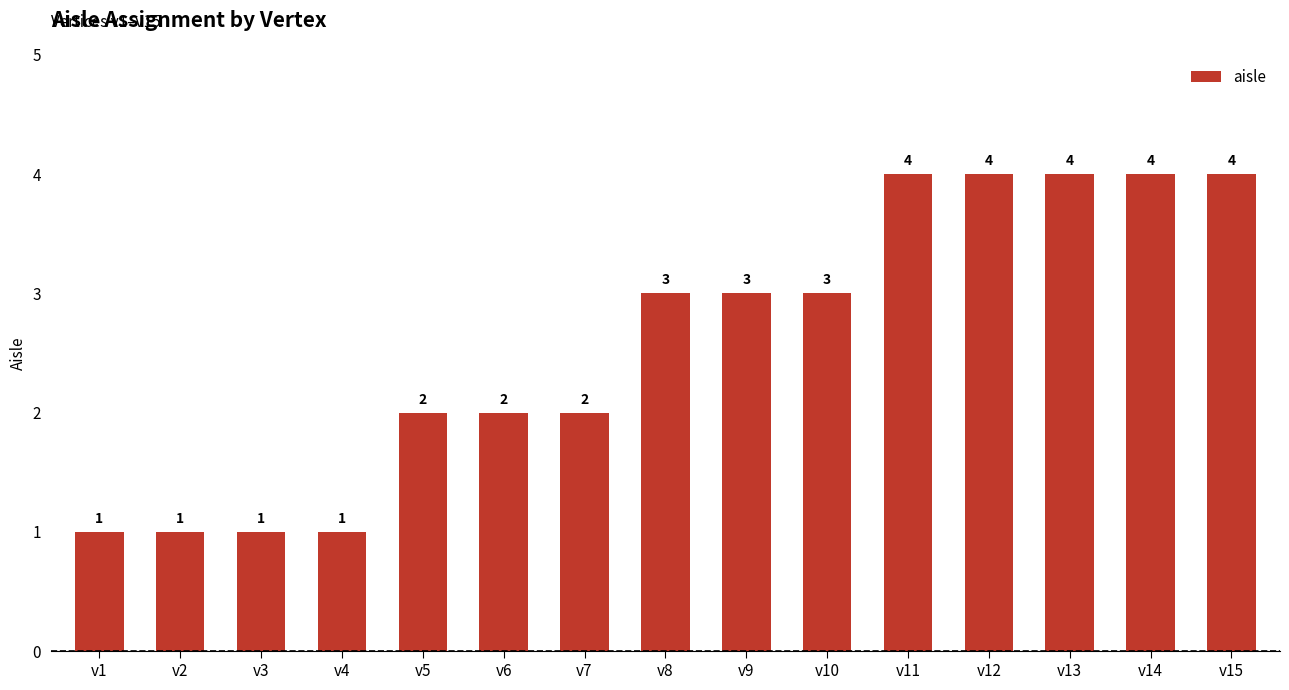

The chart shows a value of 4 at v10. True or false?

False